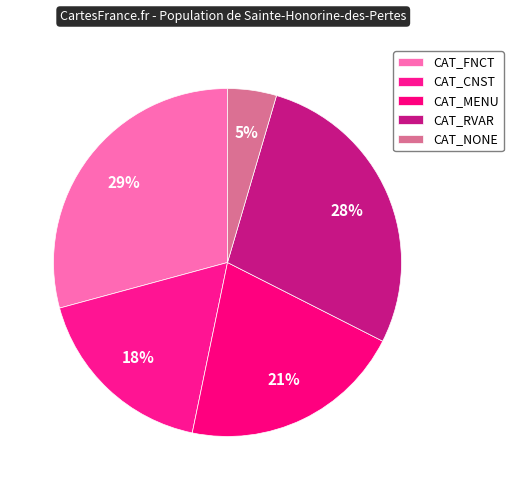

How many segments does this pie chart have?

5